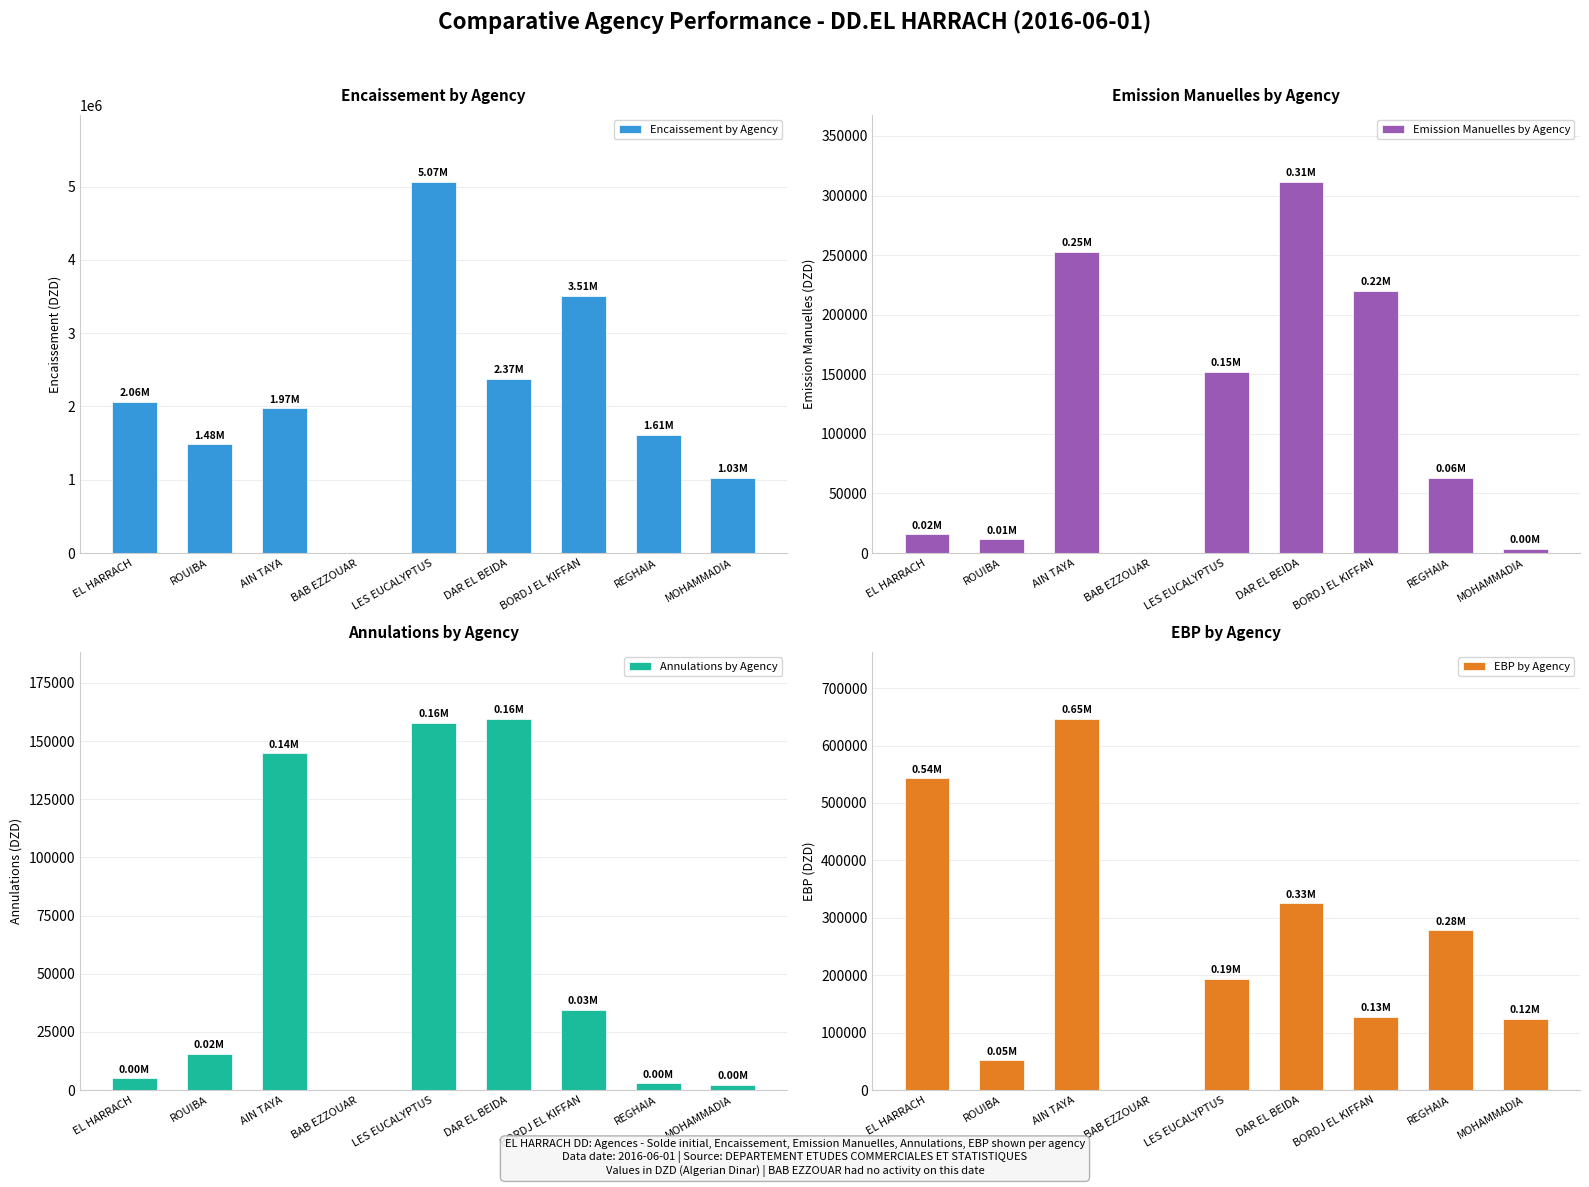

Reading right to left, transcribe all the data shown in this chart.

Encaissement by Agency: MOHAMMADIA=1028515.8	REGHAIA=1611717.6	BORDJ EL KIFFAN=3513633.9	DAR EL BEIDA=2373198.5	LES EUCALYPTUS=5067646.5	BAB EZZOUAR=0.0	AIN TAYA=1971956.4	ROUIBA=1484328.9	EL HARRACH=2064442.7
Emission Manuelles by Agency: MOHAMMADIA=3264.7	REGHAIA=63038.5	BORDJ EL KIFFAN=219961.8	DAR EL BEIDA=311679.5	LES EUCALYPTUS=151941.2	BAB EZZOUAR=0.0	AIN TAYA=252863.9	ROUIBA=11518.9	EL HARRACH=15616.1
Annulations by Agency: MOHAMMADIA=2271.1	REGHAIA=2820.0	BORDJ EL KIFFAN=34589.5	DAR EL BEIDA=159662.1	LES EUCALYPTUS=157703.2	BAB EZZOUAR=0.0	AIN TAYA=144753.4	ROUIBA=15414.5	EL HARRACH=4992.5
EBP by Agency: MOHAMMADIA=123614.6	REGHAIA=277812.4	BORDJ EL KIFFAN=127150.5	DAR EL BEIDA=325298.0	LES EUCALYPTUS=193801.8	BAB EZZOUAR=0.0	AIN TAYA=646871.2	ROUIBA=51521.1	EL HARRACH=542980.6